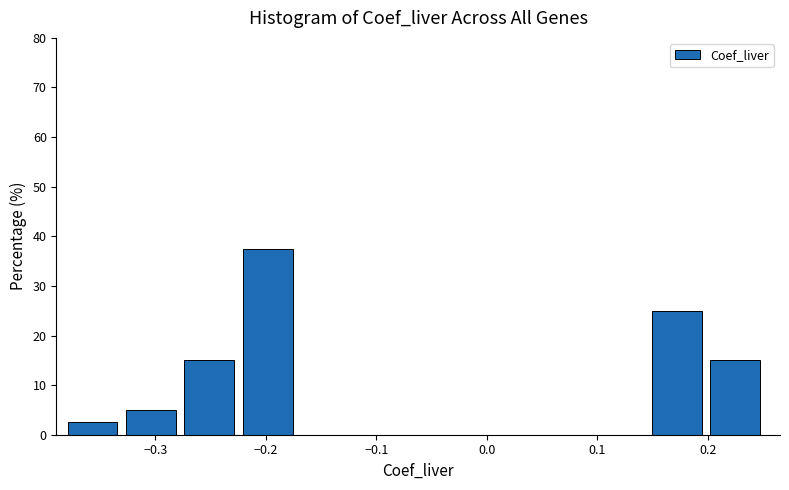

Reading left to right, transcribe this chart: for each bar, give the range it covers on the x-axis and its height. Neither the bar edges nor the heights are printed on the chart, so give them approximately, as read against the axes.

-0.38 to -0.33: 3
-0.33 to -0.27: 5
-0.27 to -0.22: 15
-0.22 to -0.17: 38
-0.17 to -0.12: 0
-0.12 to -0.06: 0
-0.06 to -0.01: 0
-0.01 to 0.04: 0
0.04 to 0.10: 0
0.10 to 0.15: 0
0.15 to 0.20: 25
0.20 to 0.26: 15